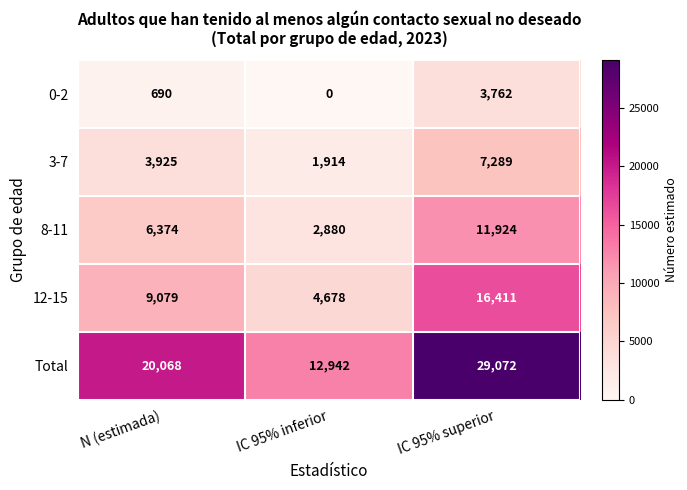

What is the total value across all series at IC 95% superior?

68458